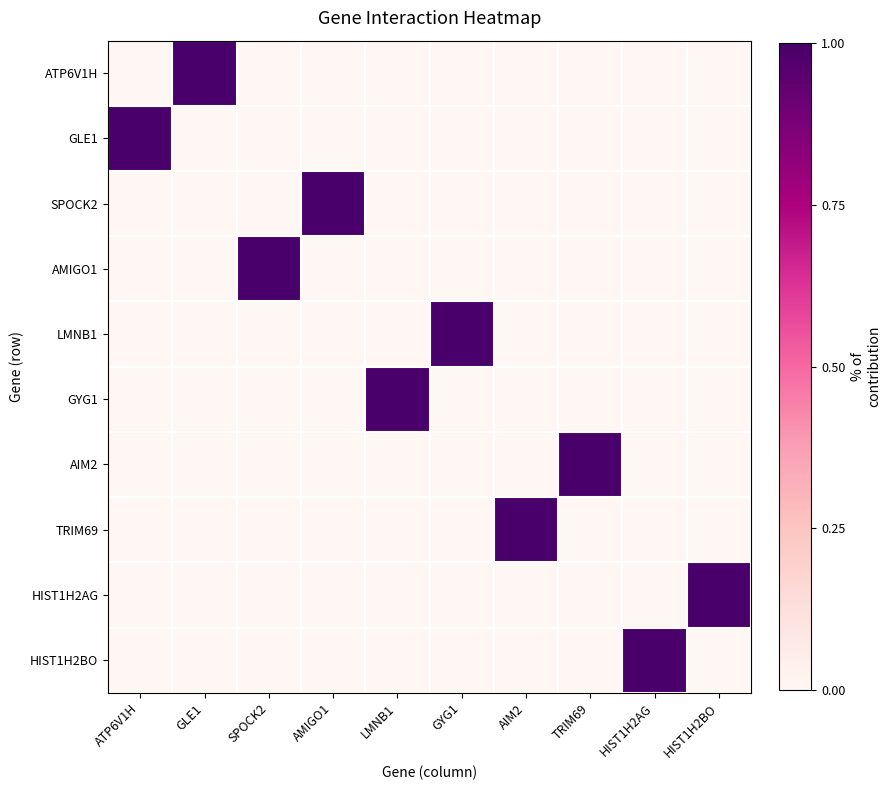

At which category is the sum across all series the highest?

ATP6V1H